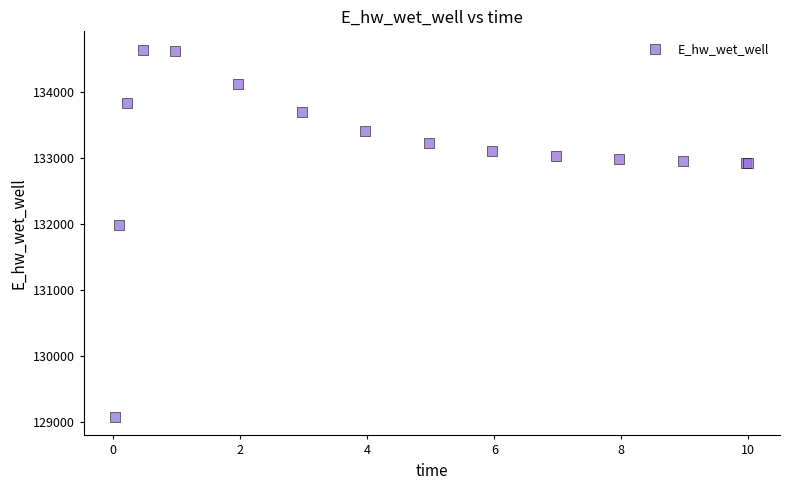

What Y value in the scatter plot is closest to 131861?

131982.6